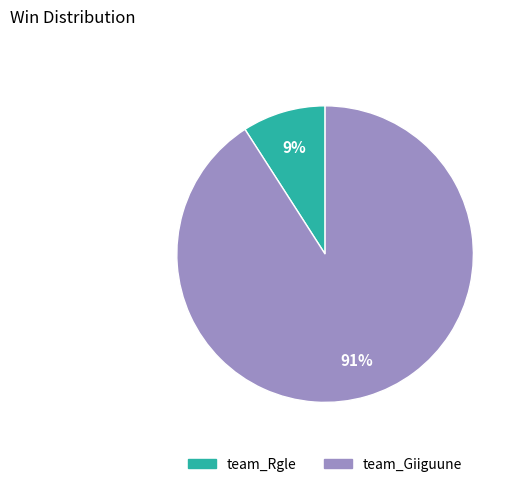

To the nearest percent, what is the average slice percentage?

50%